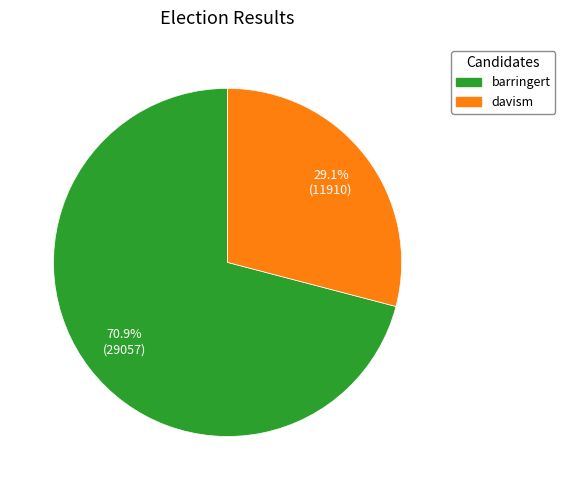

What is the largest slice in the pie chart?

barringert